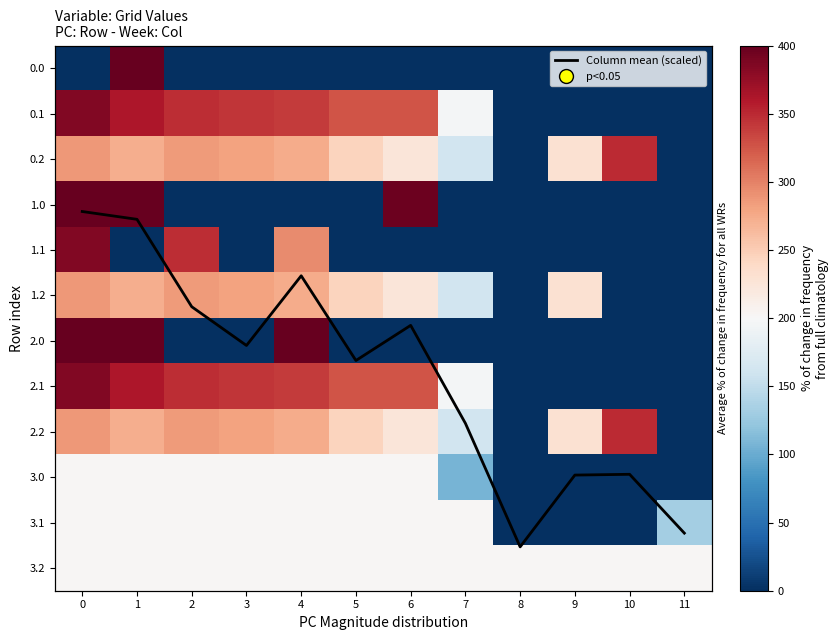

What is the sum of all 3.2 values?

2436.0